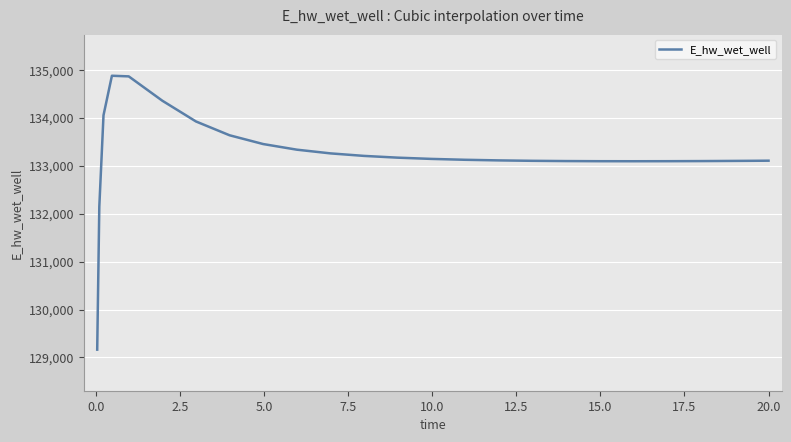

What is the difference between the maximum and minimum values?

5715.7